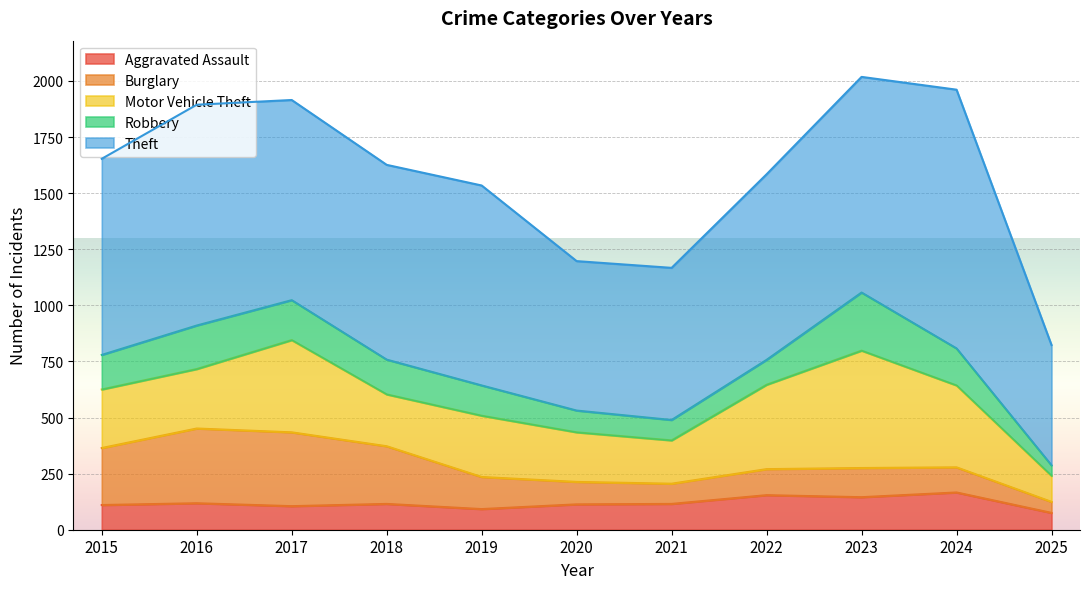

True or false: Theft and Robbery cross at least once.

False